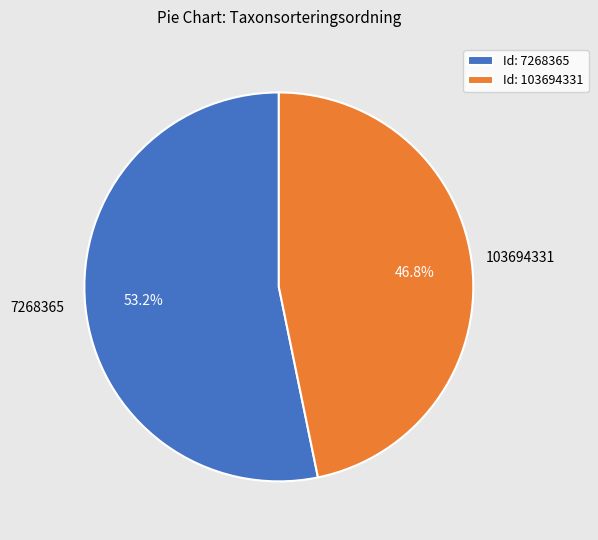

To the nearest percent, what is the difference between the 7268365 and 103694331 slice percentages?

6%